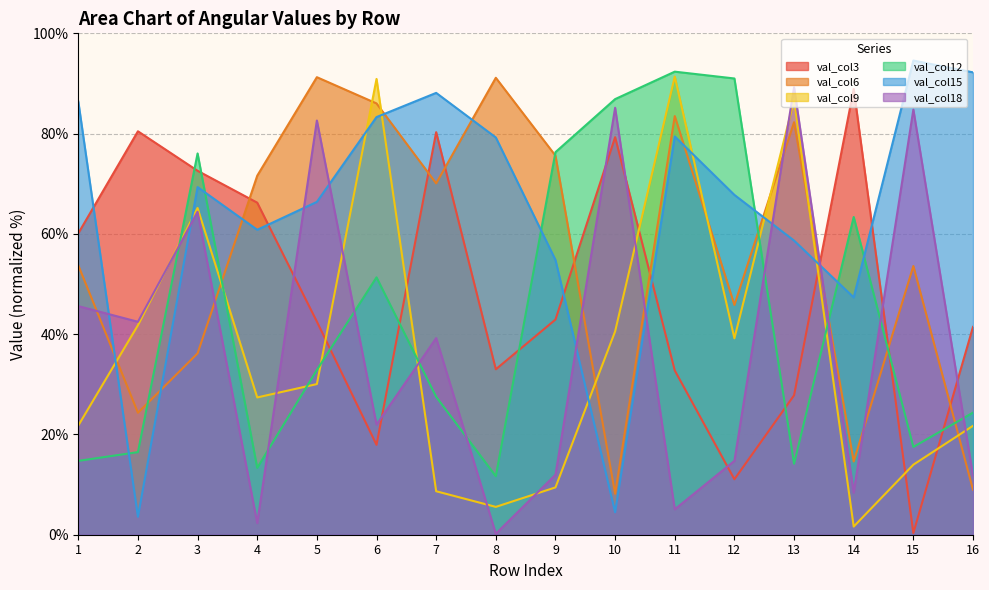

At which category does the chart reach its peak across all series?

15